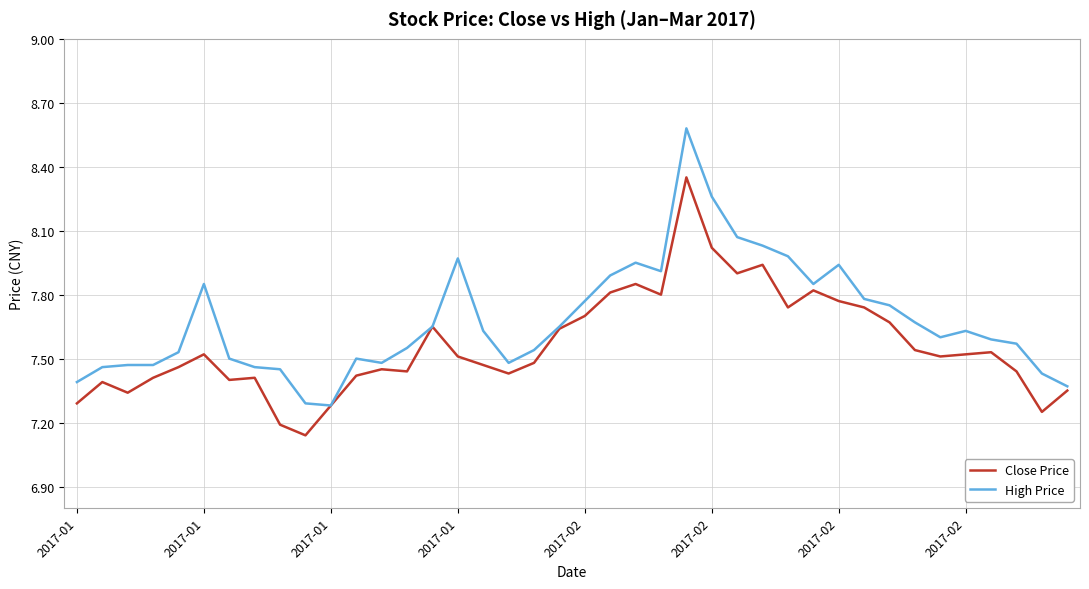

What is the greatest value displayed?

8.6